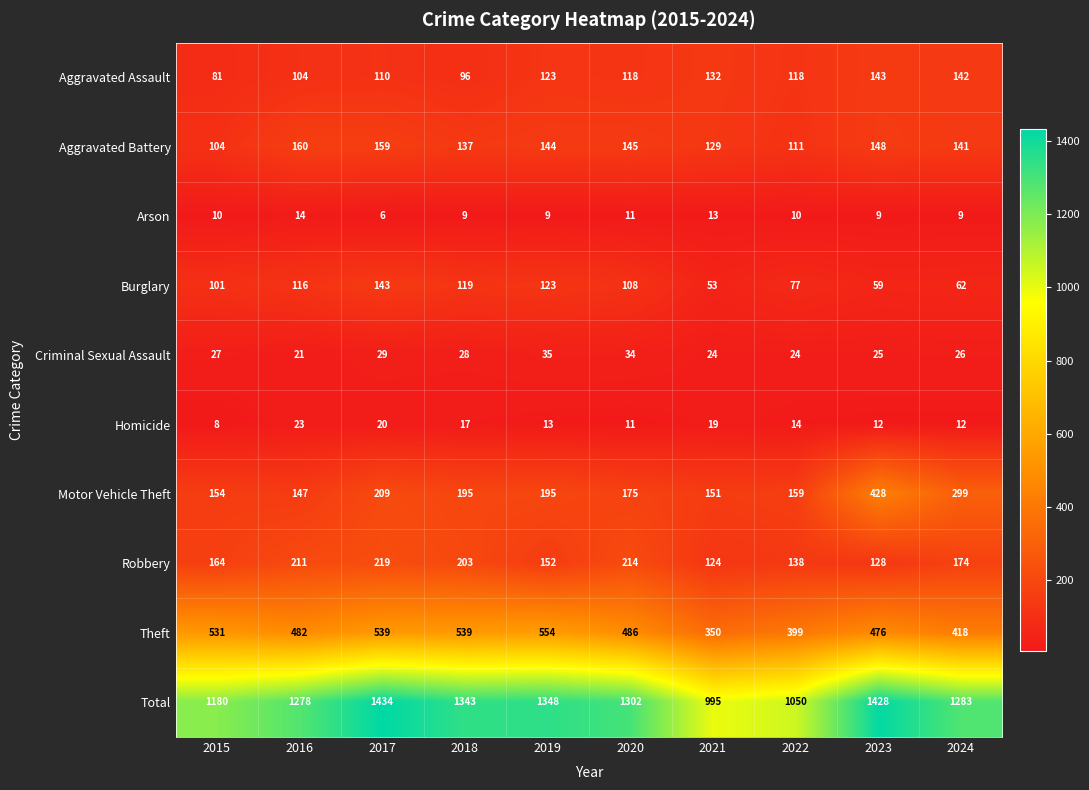

What is the difference between the highest and lowest values at 2019?

1339